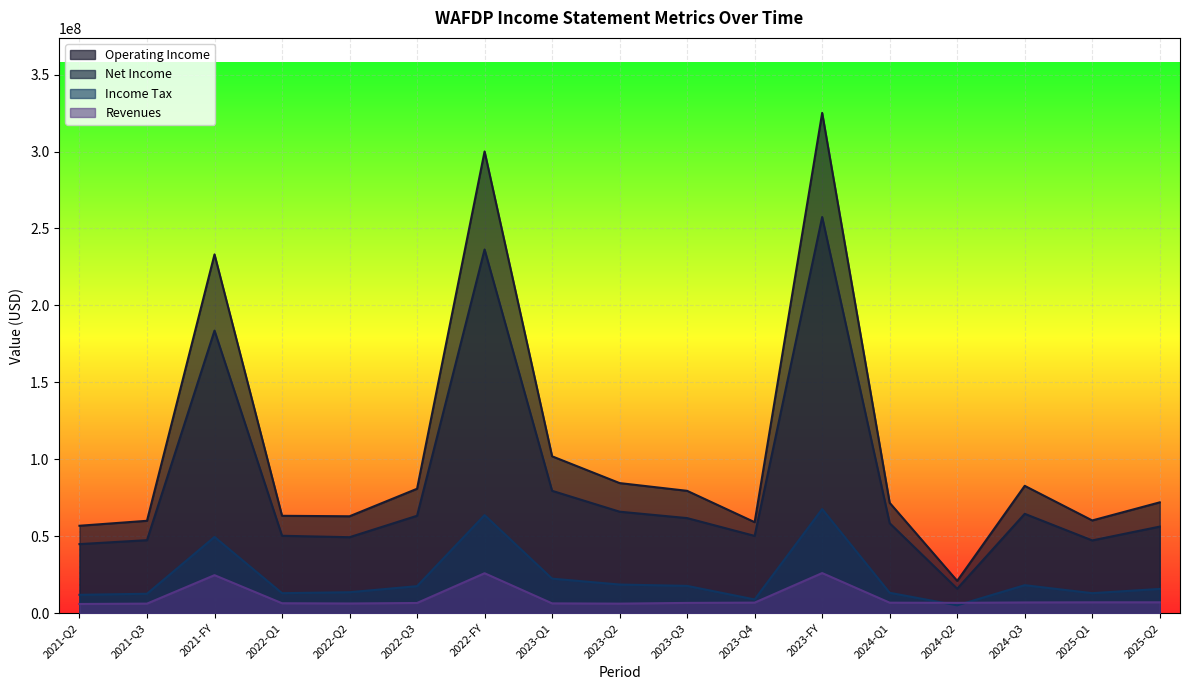

Reading left to right, what are all the values shown in this chart?

Revenues: 2021-Q2=5960000	2021-Q3=6201000	2021-FY=24686000	2022-Q1=6443000	2022-Q2=6282000	2022-Q3=6613000	2022-FY=25942000	2023-Q1=6353000	2023-Q2=6188000	2023-Q3=6660000	2023-Q4=6849000	2023-FY=26050000	2024-Q1=6802000	2024-Q2=6698000	2024-Q3=6960000	2025-Q1=7046000	2025-Q2=7057000
Operating Income: 2021-Q2=56799000	2021-Q3=60025000	2021-FY=233138000	2022-Q1=63266000	2022-Q2=62959000	2022-Q3=80841000	2022-FY=300037000	2023-Q1=101933000	2023-Q2=84530000	2023-Q3=79494000	2023-Q4=59119000	2023-FY=325076000	2024-Q1=71690000	2024-Q2=20962000	2024-Q3=82738000	2025-Q1=60251000	2025-Q2=72010000
Net Income: 2021-Q2=44871000	2021-Q3=47422000	2021-FY=183615000	2022-Q1=50281000	2022-Q2=49359000	2022-Q3=63295000	2022-FY=236330000	2023-Q1=79509000	2023-Q2=65934000	2023-Q3=61775000	2023-Q4=50208000	2023-FY=257426000	2024-Q1=58453000	2024-Q2=15888000	2024-Q3=64560000	2025-Q1=47267000	2025-Q2=56252000
Income Tax: 2021-Q2=11928000	2021-Q3=12603000	2021-FY=49523000	2022-Q1=12985000	2022-Q2=13600000	2022-Q3=17546000	2022-FY=63707000	2023-Q1=22424000	2023-Q2=18596000	2023-Q3=17719000	2023-Q4=8911000	2023-FY=67650000	2024-Q1=13237000	2024-Q2=5074000	2024-Q3=18178000	2025-Q1=12984000	2025-Q2=15758000